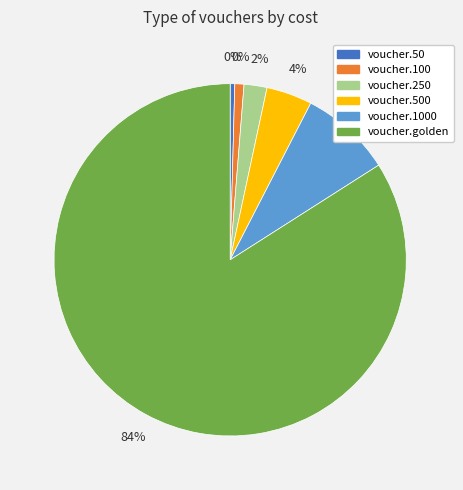

To the nearest percent, what is the average slice percentage?

17%